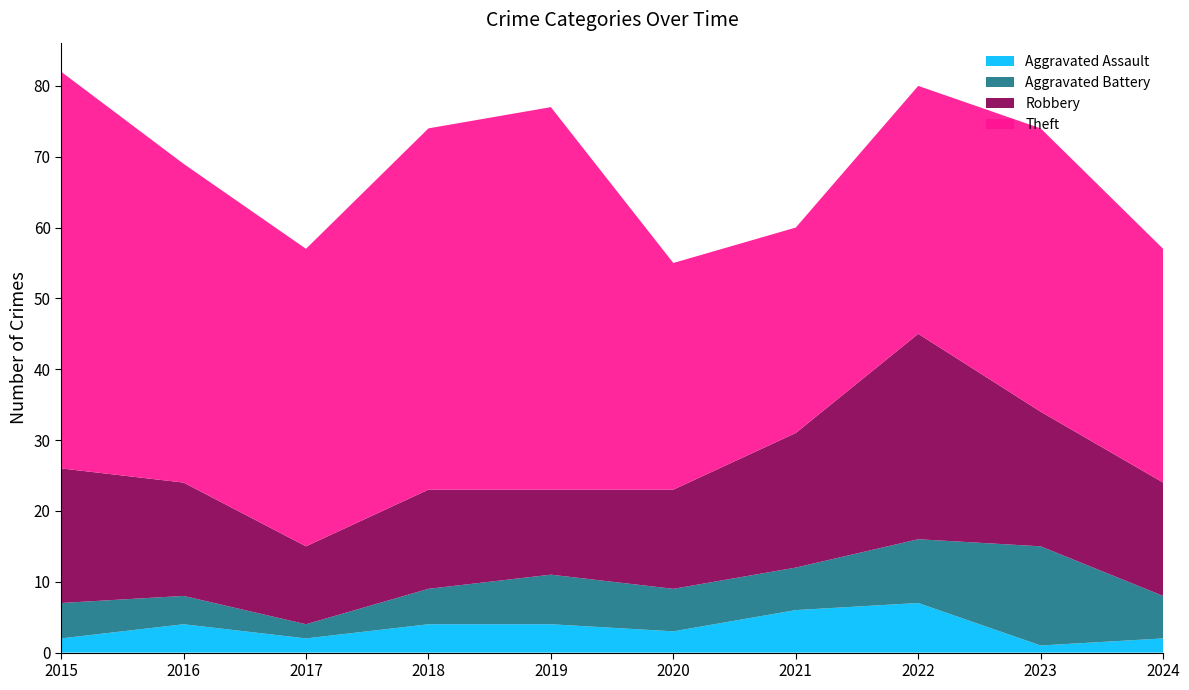

Reading left to right, extract all data points from this chart.

Aggravated Assault: 2015=2	2016=4	2017=2	2018=4	2019=4	2020=3	2021=6	2022=7	2023=1	2024=2
Aggravated Battery: 2015=5	2016=4	2017=2	2018=5	2019=7	2020=6	2021=6	2022=9	2023=14	2024=6
Robbery: 2015=19	2016=16	2017=11	2018=14	2019=12	2020=14	2021=19	2022=29	2023=19	2024=16
Theft: 2015=56	2016=45	2017=42	2018=51	2019=54	2020=32	2021=29	2022=35	2023=40	2024=33